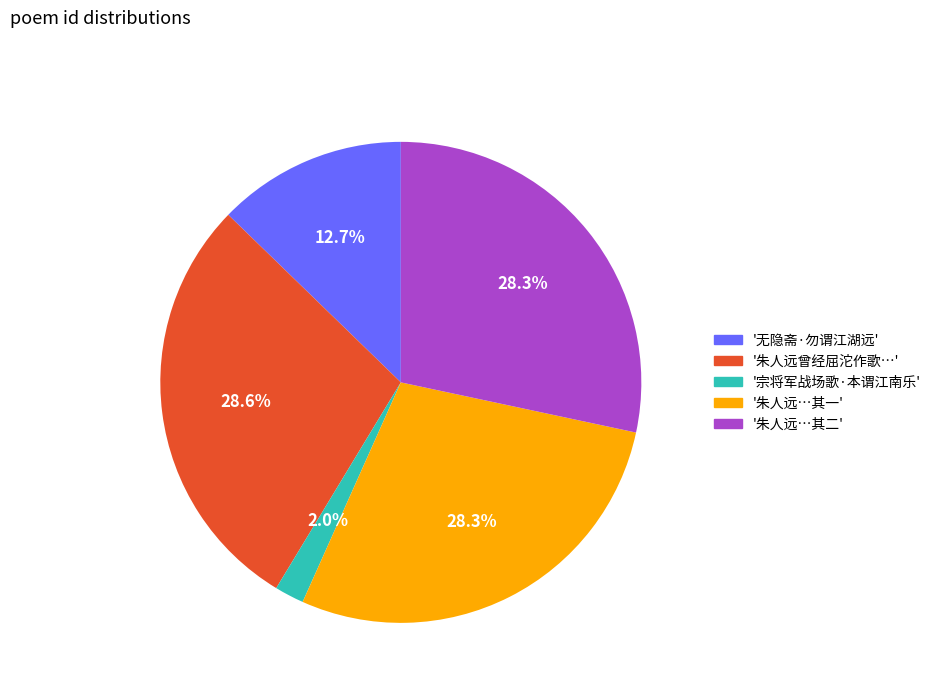

Is there any slice that represents more than half of the pie?

No